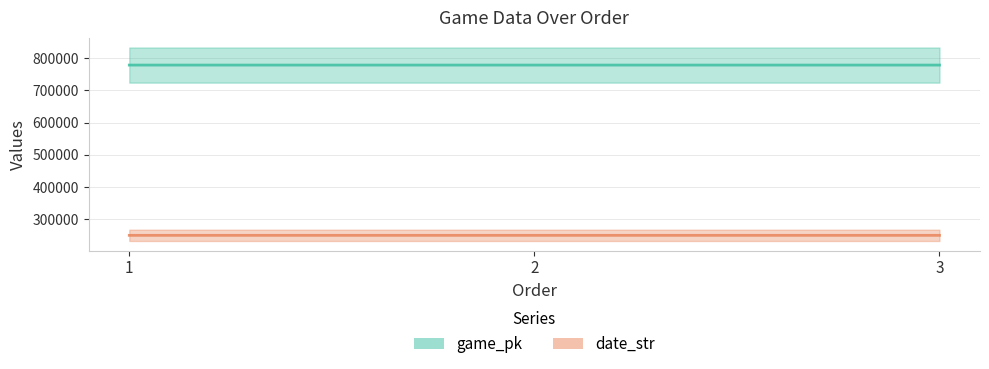

Reading left to right, list all the values displayed in this chart.

game_pk: 1=778315	2=778331	3=778345
date_str: 1=250414	2=250413	3=250412